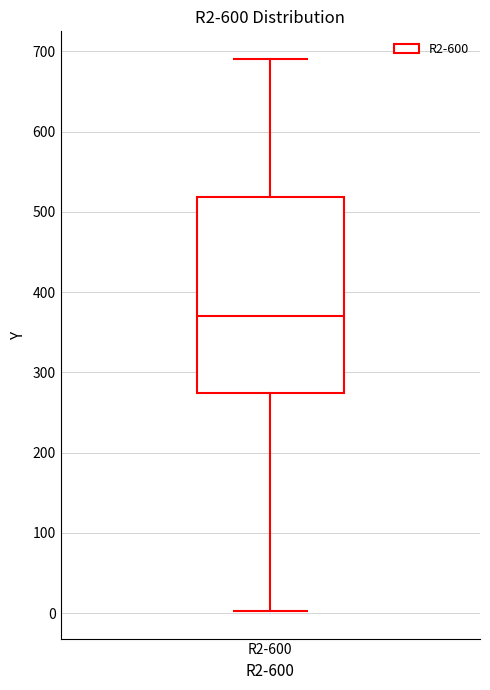

Where is the lower edge of the box for R2-600 on the y-axis? The values are not printed on the chart, so give them approximately, as read against the axis.

270